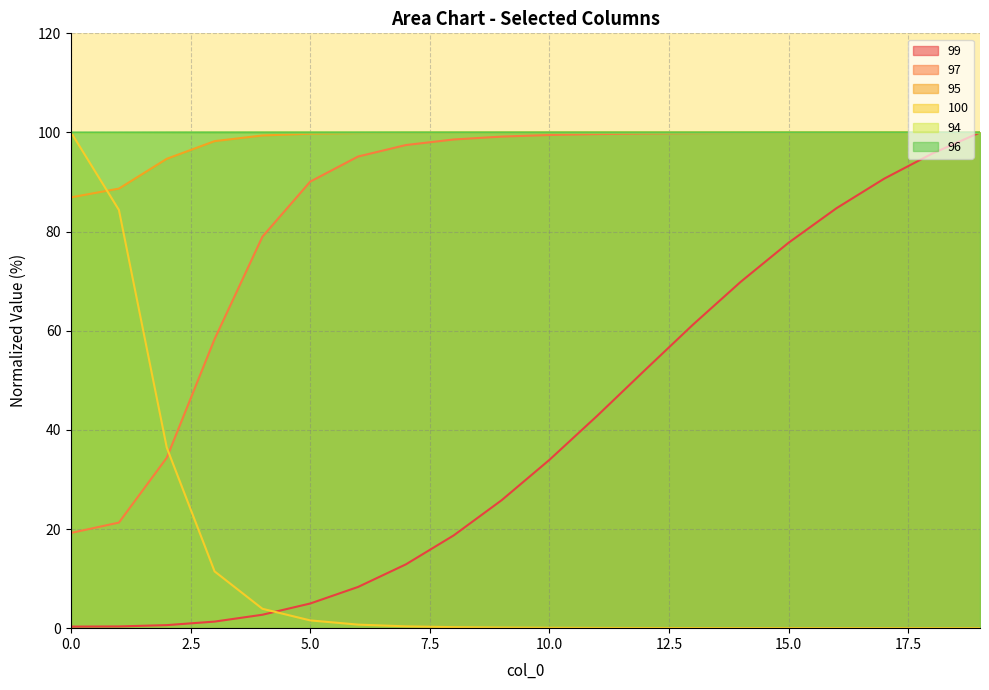

How many data points in 95 are less than 99?

4